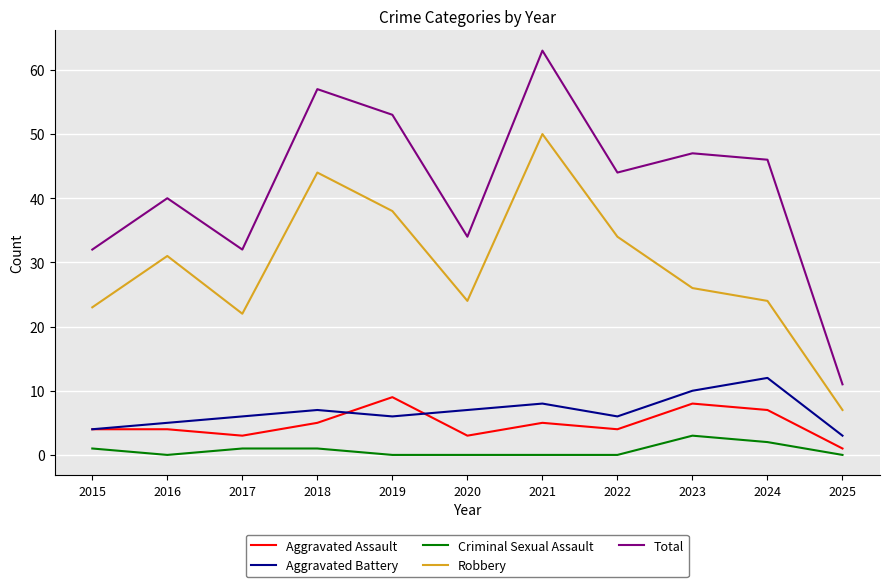

The Robbery series shows 10 at 2017. True or false?

False